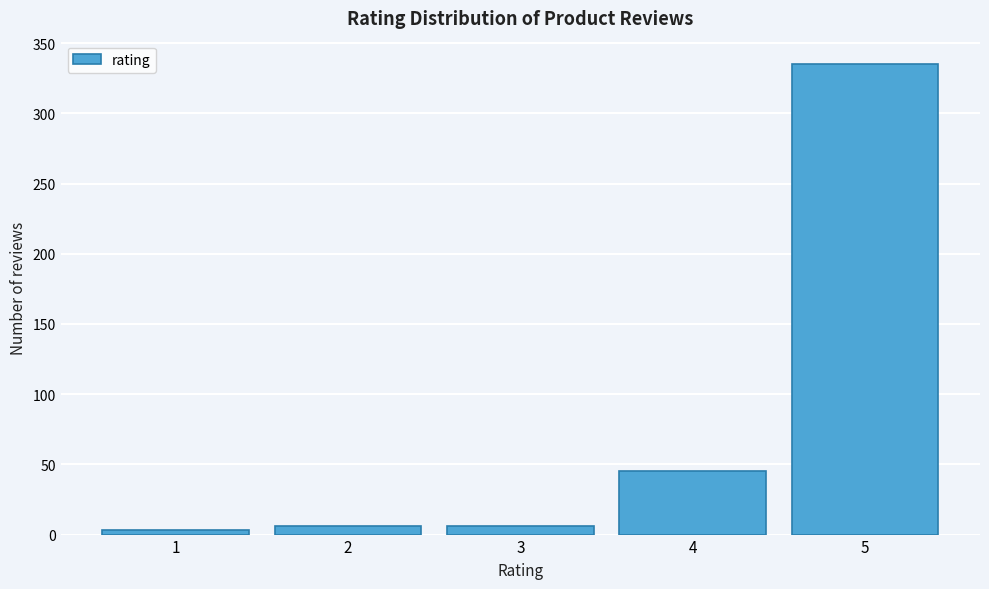

Reading left to right, what are all the values shown in this chart?

1=3	2=6	3=6	4=45	5=335